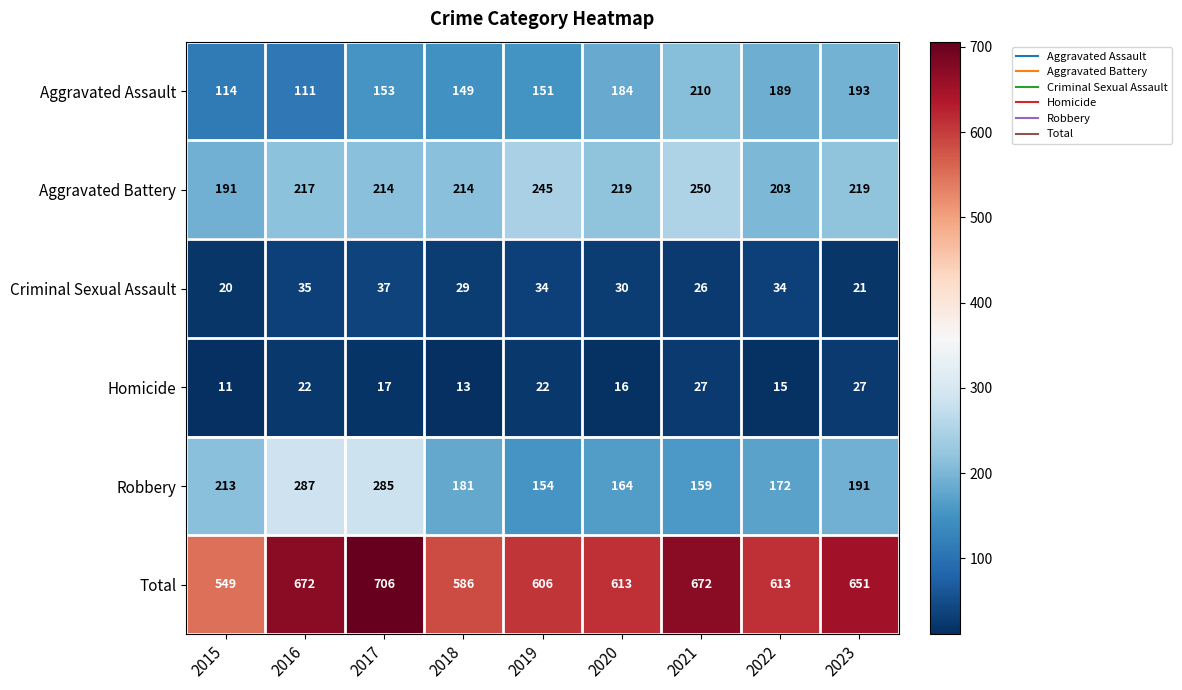

What is the difference between the highest and lowest values at 2015?

538